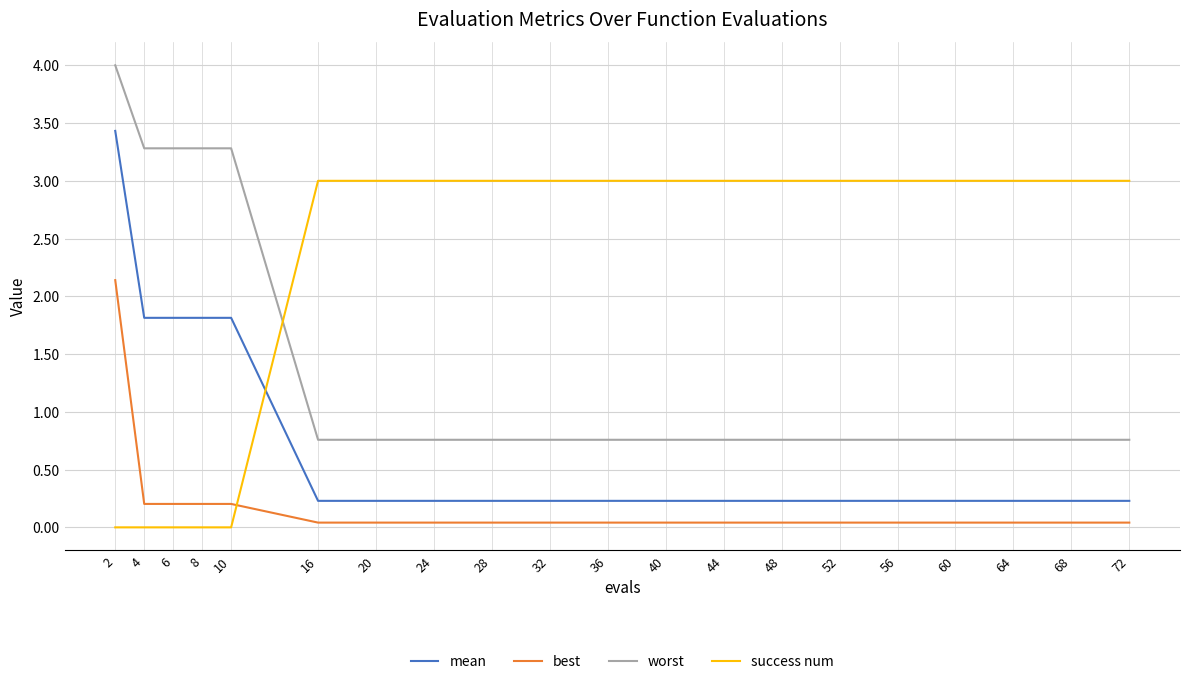

What is the maximum value for success num?

3.0